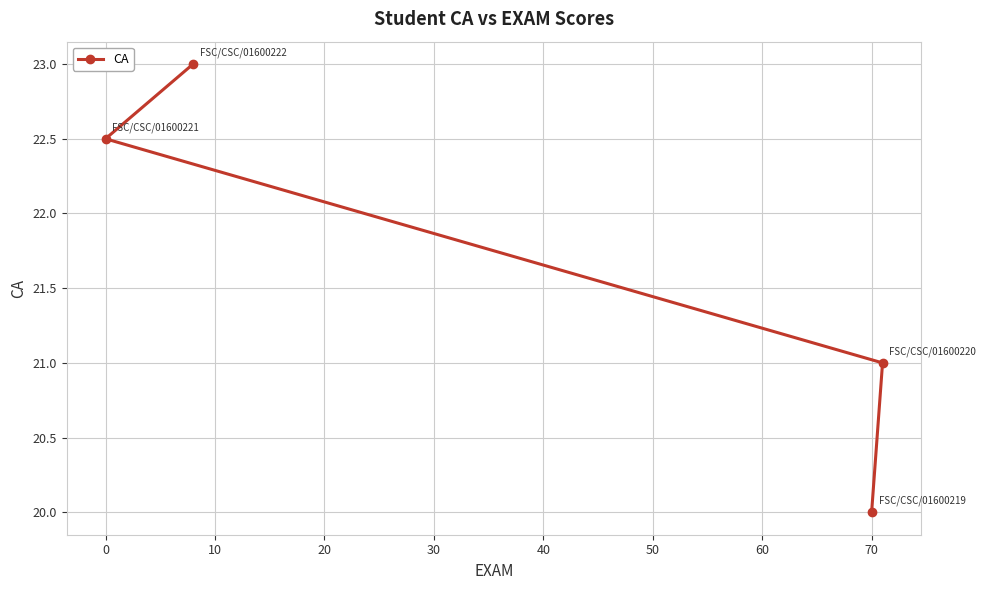

What is the approximate value at 70?

20.0